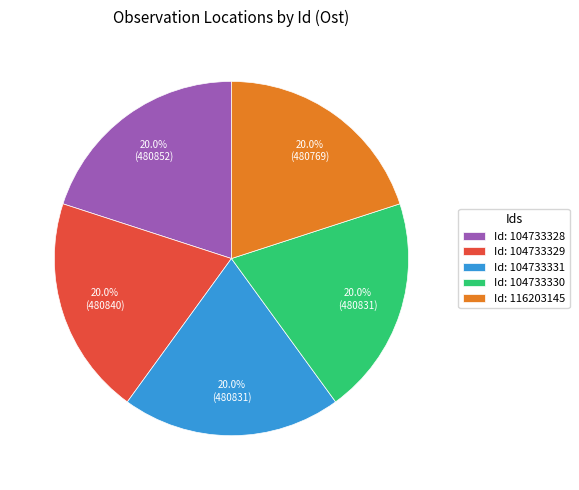

Combined, do Id: 104733328 and Id: 116203145 account for over 50%?

No